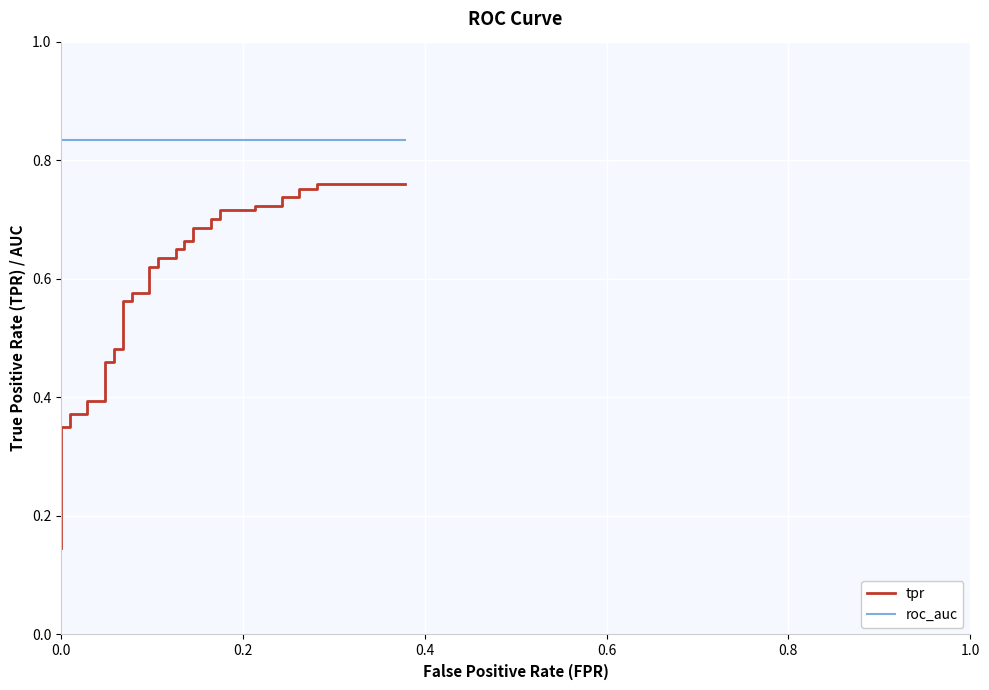

Which series has the largest total across all categories?

roc_auc